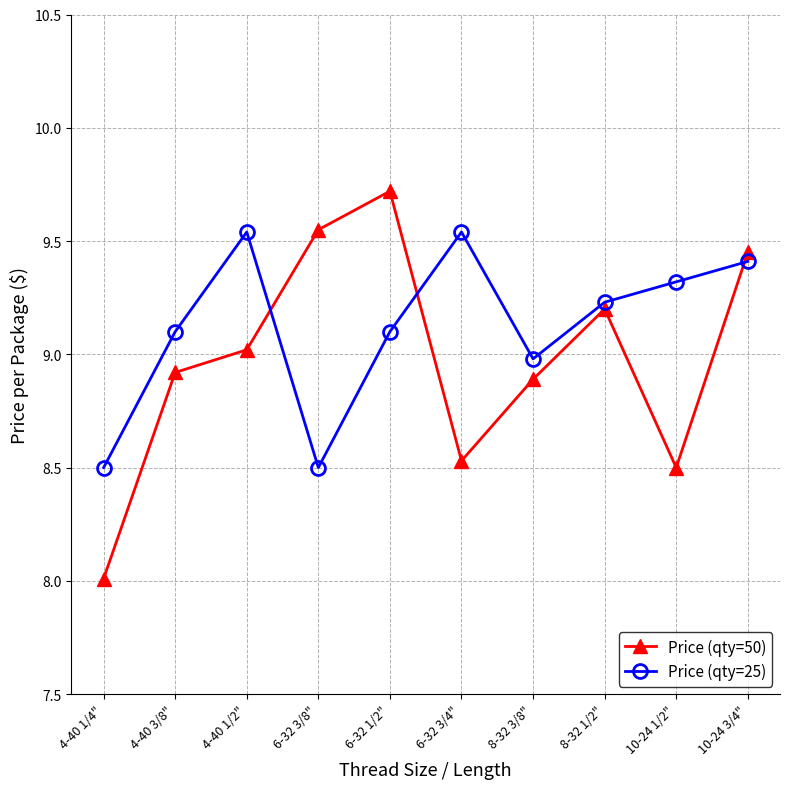

What are all the series names shown in the legend?

Price (qty=50), Price (qty=25)